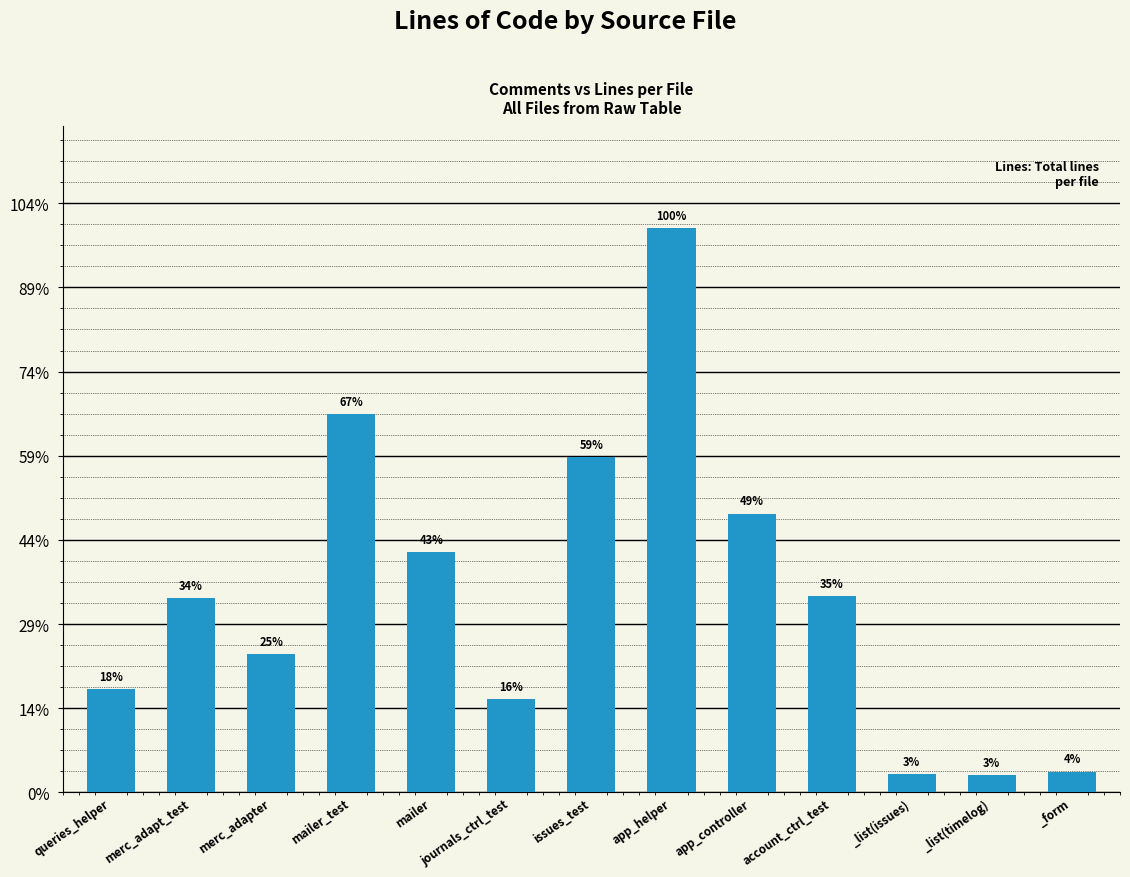

Does the chart contain any negative values?

No